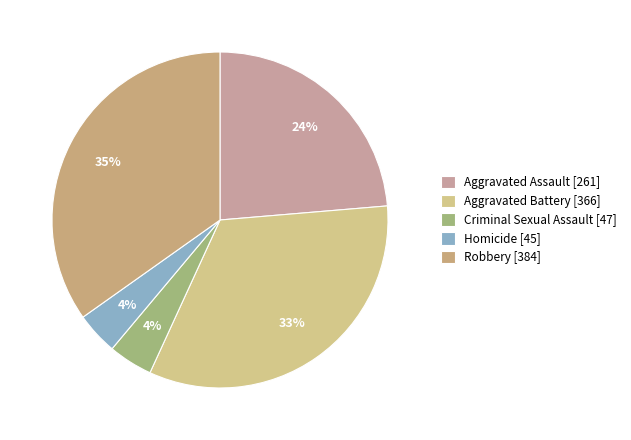

Do Aggravated Assault and Homicide together represent more than half of the pie?

No